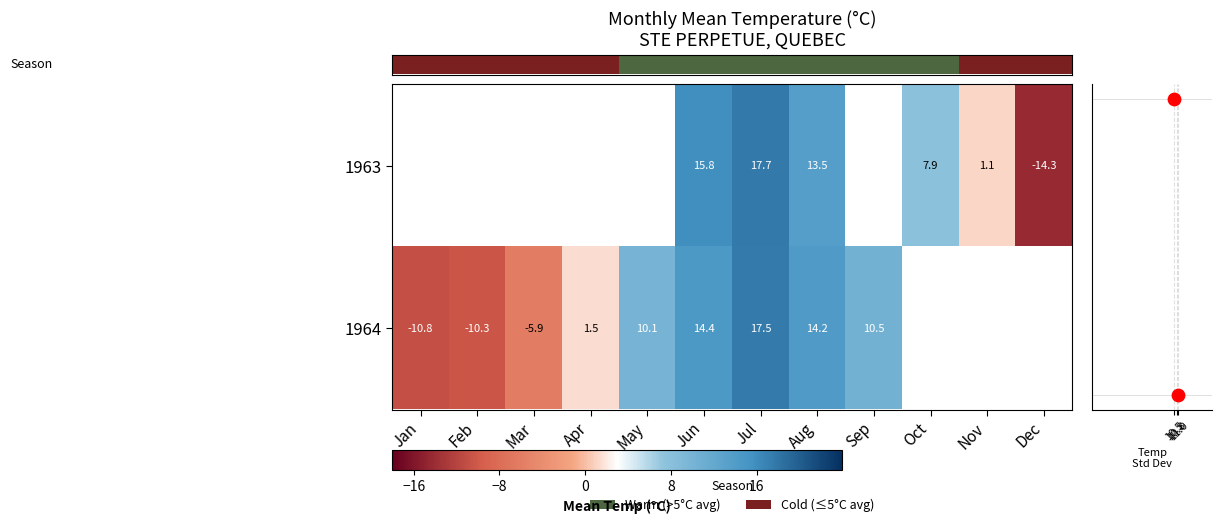

Is it true that 1964 equals 22.6 at Jun?

False